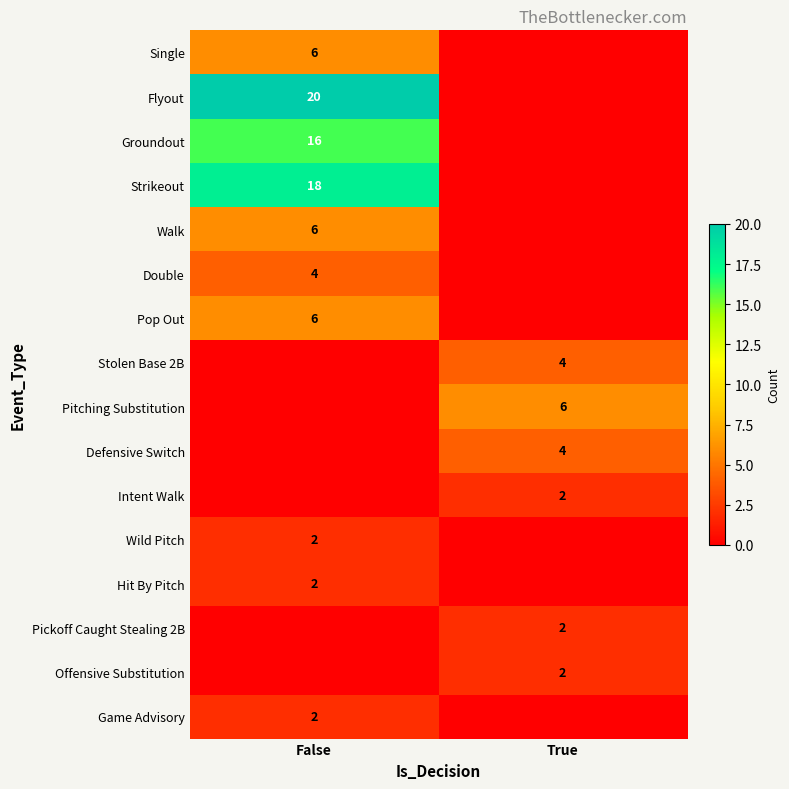

True or false: Groundout has a value of 16 at False.

True